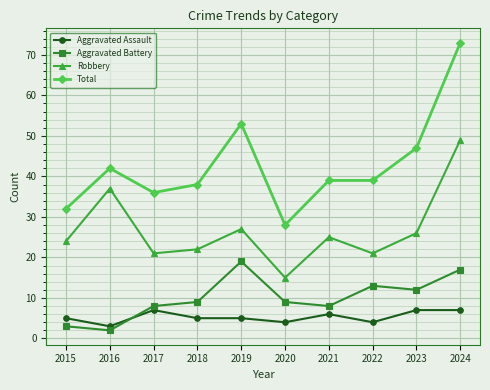

Reading left to right, extract all data points from this chart.

Aggravated Assault: 2015=5	2016=3	2017=7	2018=5	2019=5	2020=4	2021=6	2022=4	2023=7	2024=7
Aggravated Battery: 2015=3	2016=2	2017=8	2018=9	2019=19	2020=9	2021=8	2022=13	2023=12	2024=17
Robbery: 2015=24	2016=37	2017=21	2018=22	2019=27	2020=15	2021=25	2022=21	2023=26	2024=49
Total: 2015=32	2016=42	2017=36	2018=38	2019=53	2020=28	2021=39	2022=39	2023=47	2024=73